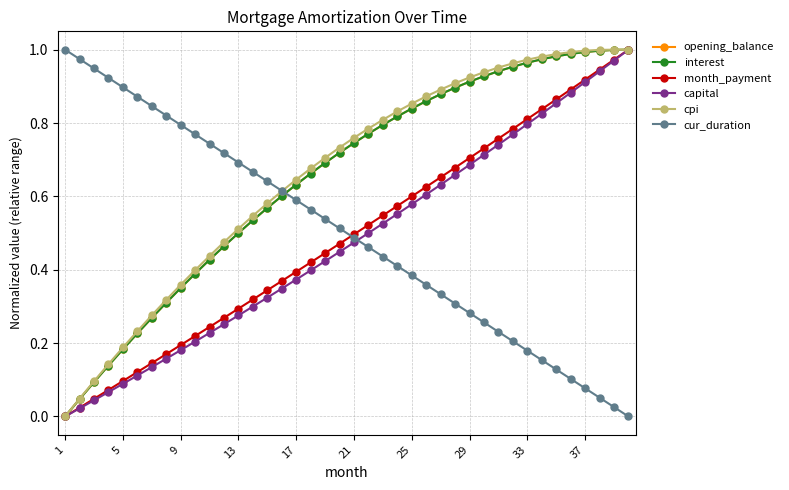

How many intersections are there between cur_duration and interest?

1